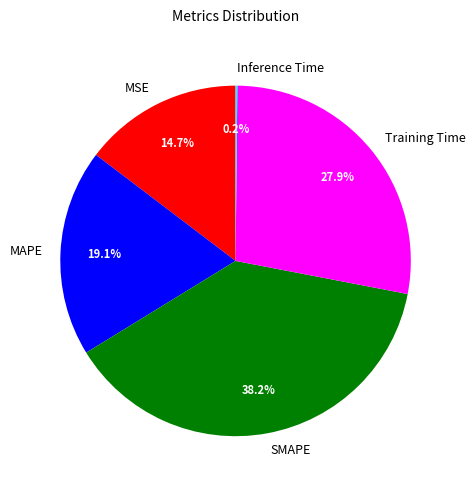

What percentage is the MAPE slice, to the nearest percent?

19%